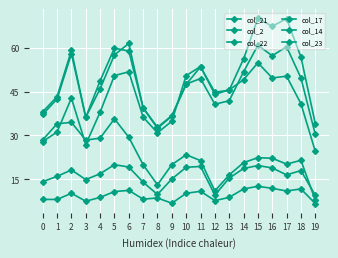

Does the chart have visible grid lines?

Yes